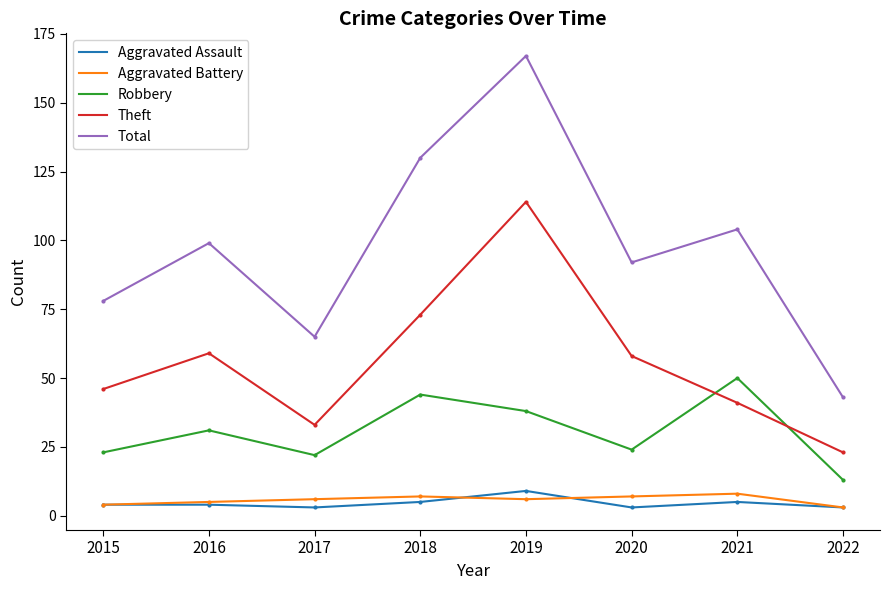

What is the maximum value for Aggravated Battery?

8